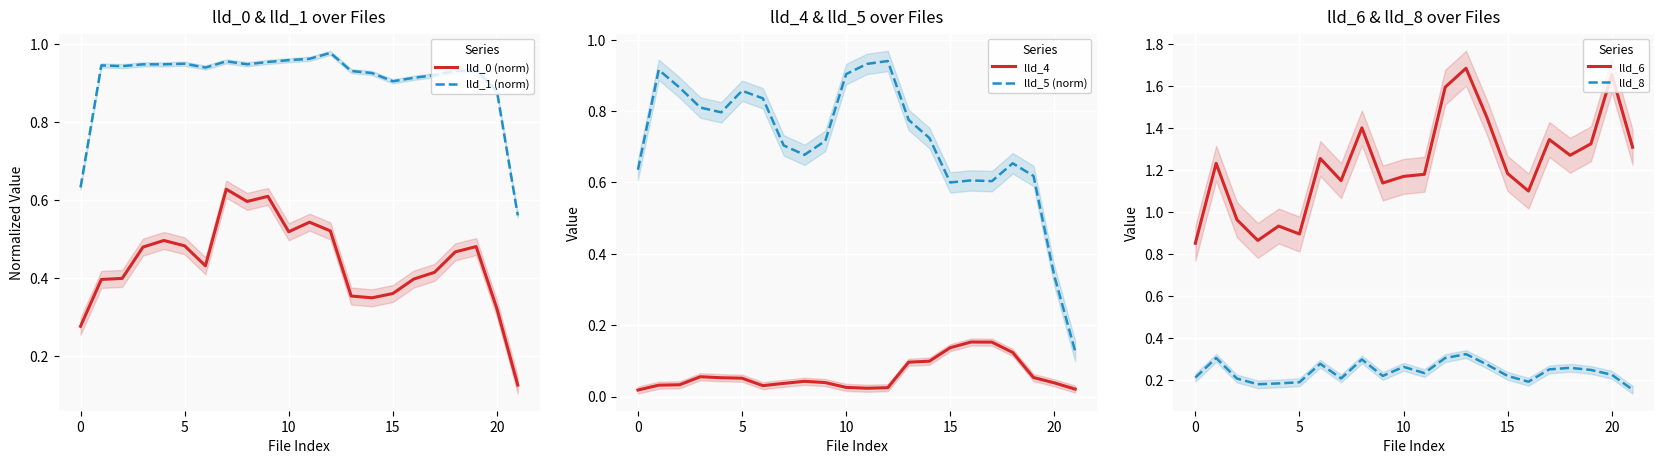

Is it true that lld_4 equals 0.1 at 13?

True